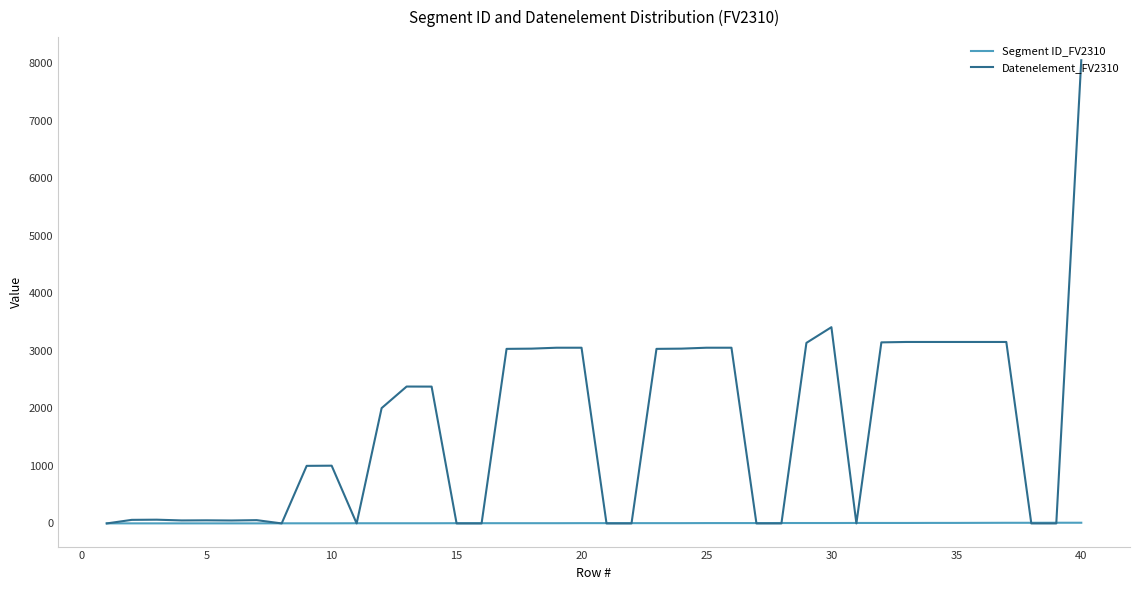

What is the greatest value displayed?

8053